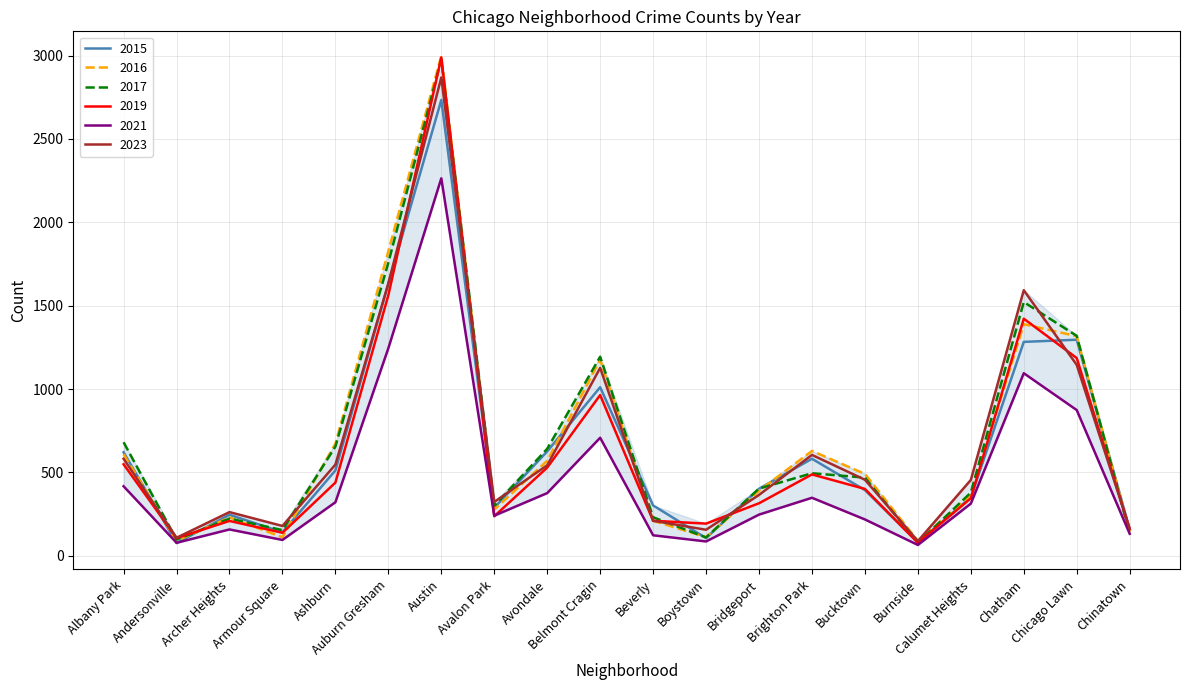

Which series changed the most between Chatham and Chicago Lawn?

2023